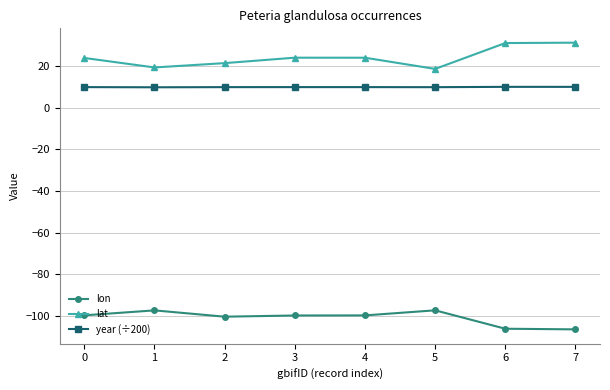

Is it true that year (÷200) equals 10.1 at 6?

True